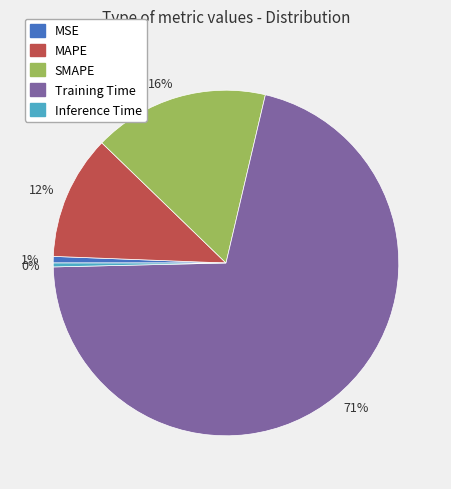

Between 1% and 71%, which is larger?

71%